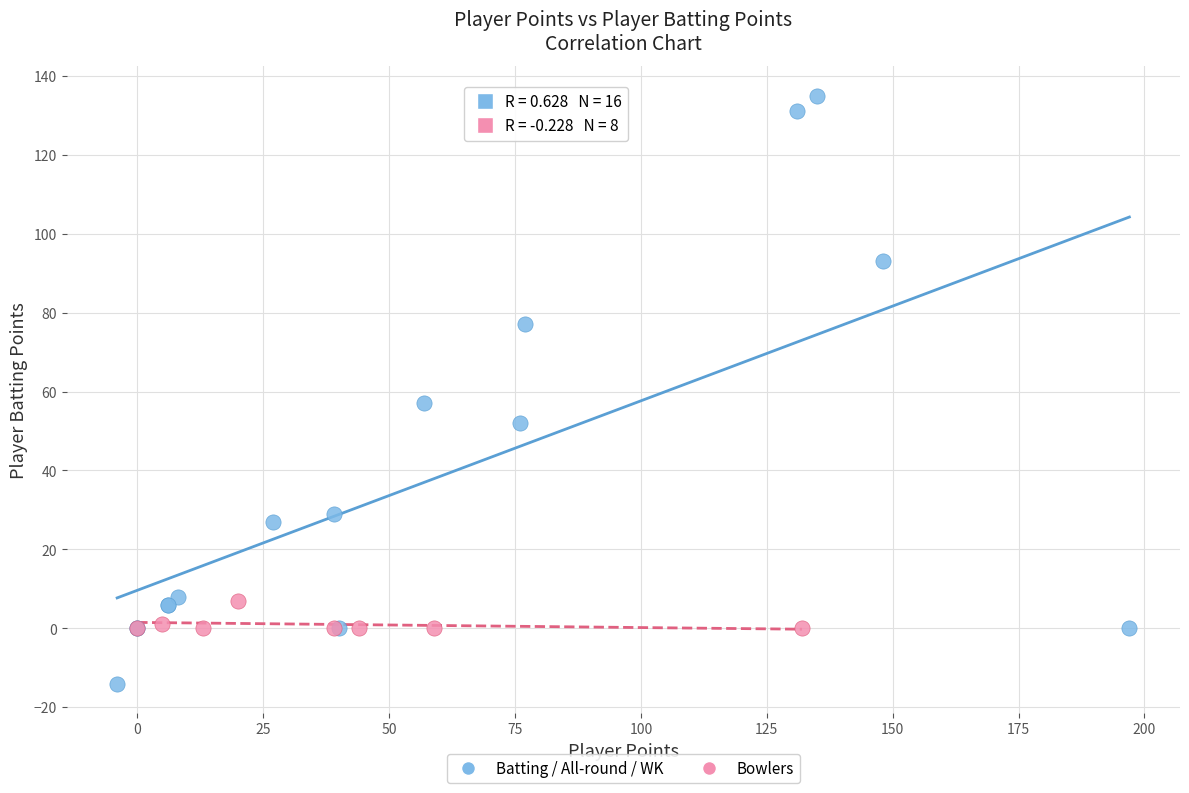

Which series reaches the minimum Y coordinate?

Batting / All-round / WK